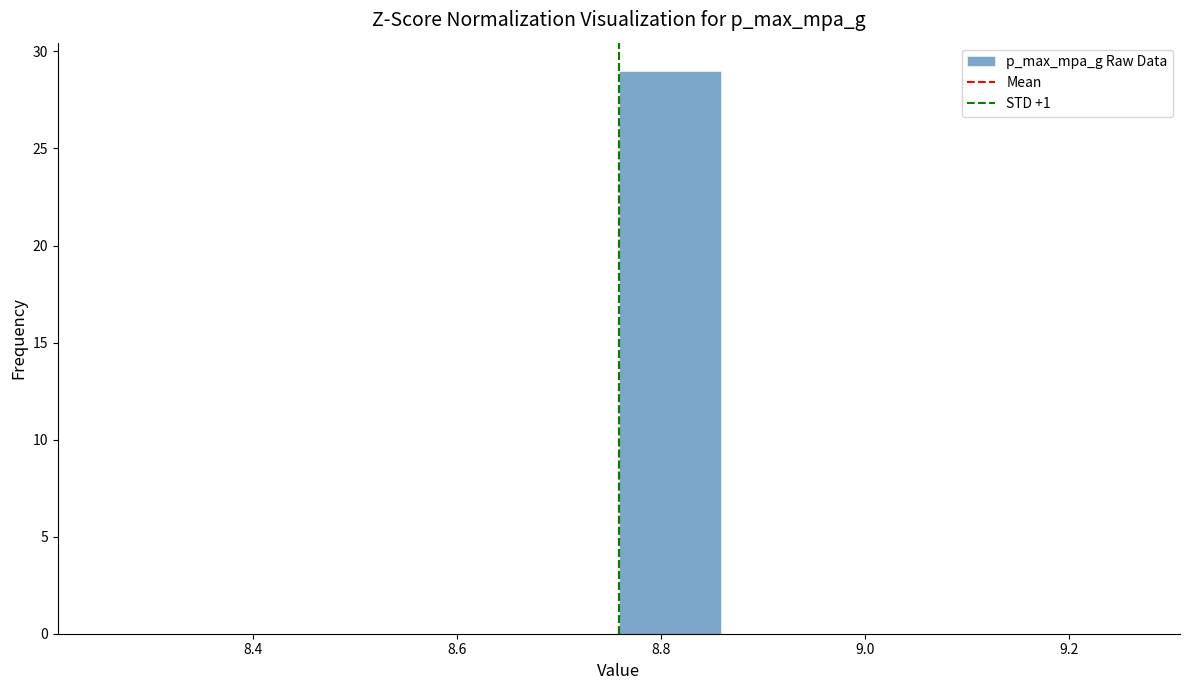

What is the height of the bar covering 8.76 to 8.86 on the x-axis? Neither the bar edges nor the heights are printed on the chart, so give them approximately, as read against the axes.

29